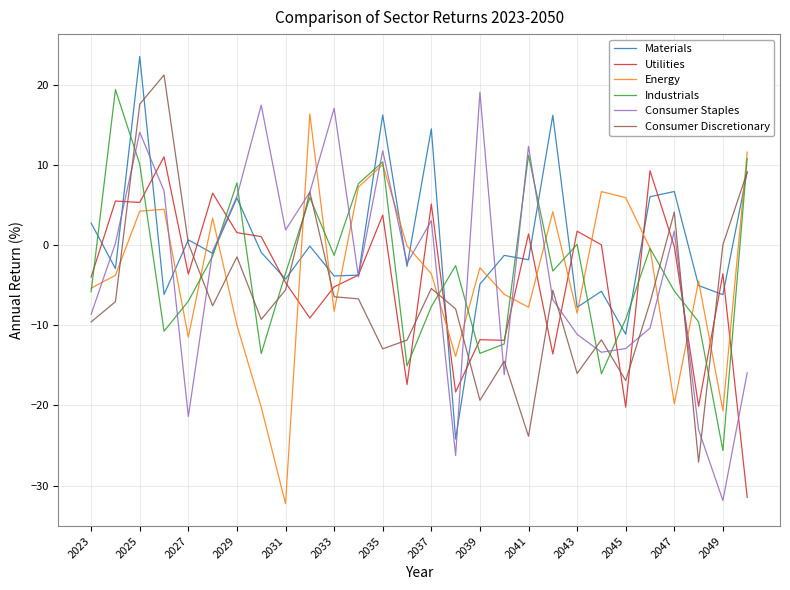

After their last crossing, which series has the higher values: Energy or Consumer Staples?

Energy